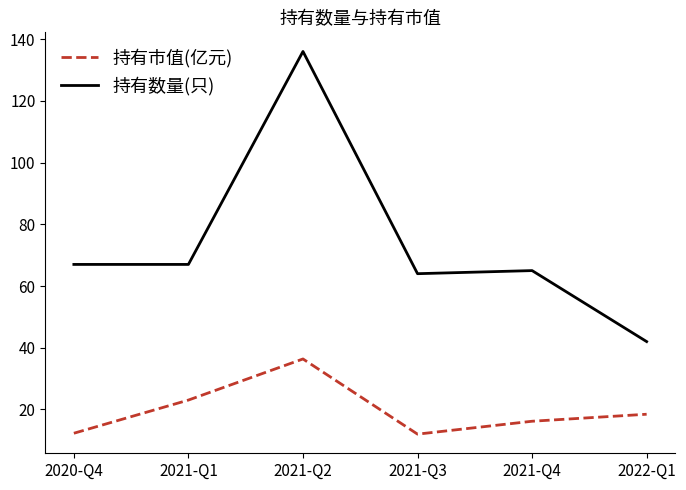

Is the value of 持有市值(亿元) at 2021-Q1 greater than the value of 持有数量(只) at 2021-Q4?

No